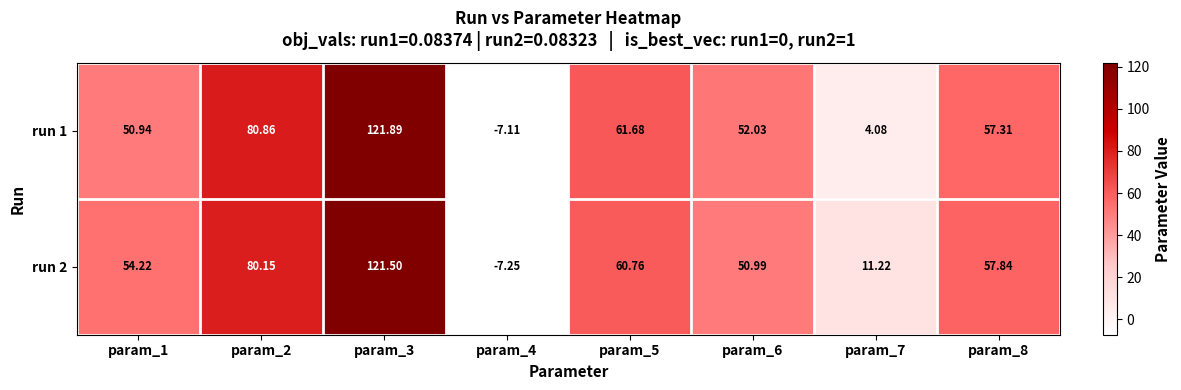

Is the value of run 2 at param_6 greater than the value of run 1 at param_1?

Yes